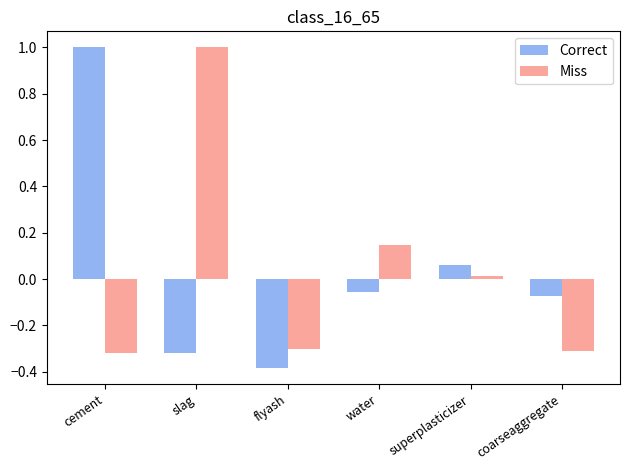

What is the difference between the second highest and minimum values in the Miss series?

0.5